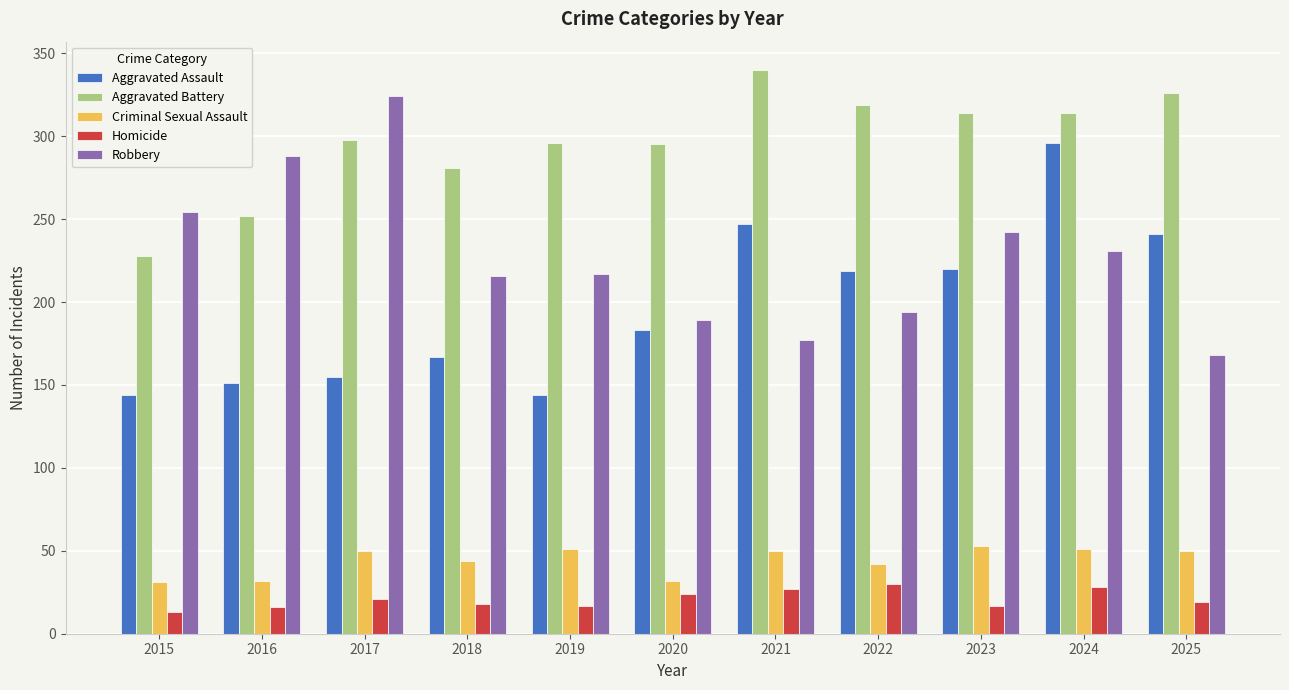

At how many categories does at least one series exceed 137?

11